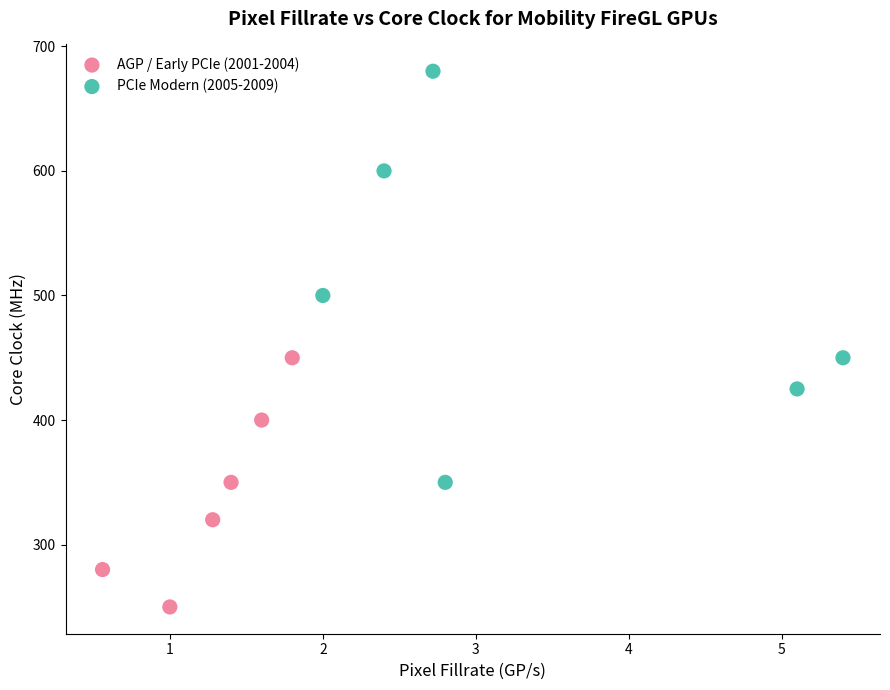

What are all the series names shown in the legend?

AGP / Early PCIe (2001-2004), PCIe Modern (2005-2009)